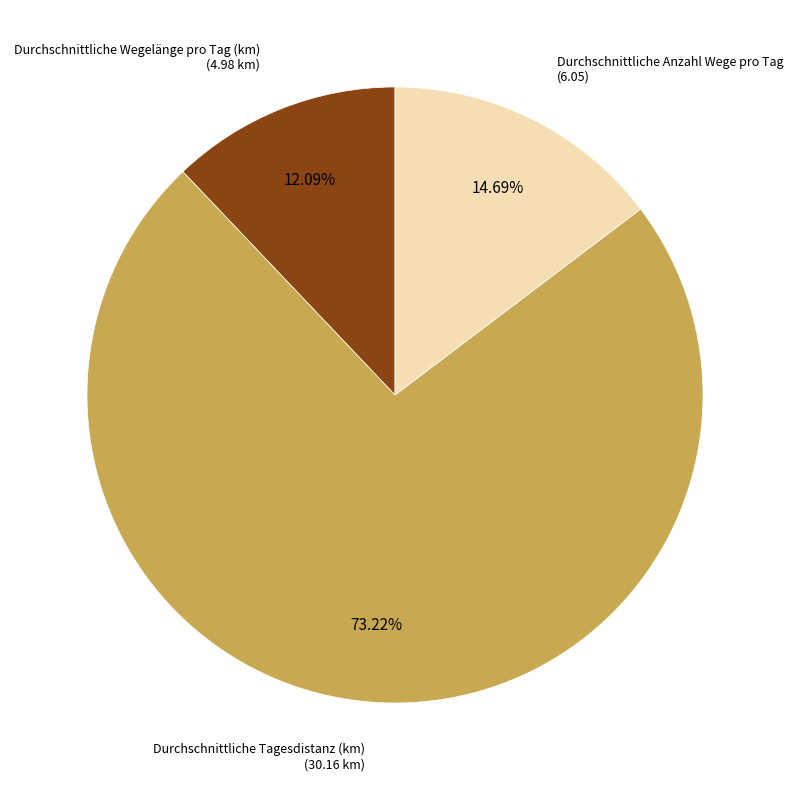

Is it true that Durchschnittliche Wegelänge pro Tag (km) is 23% of the pie?

False